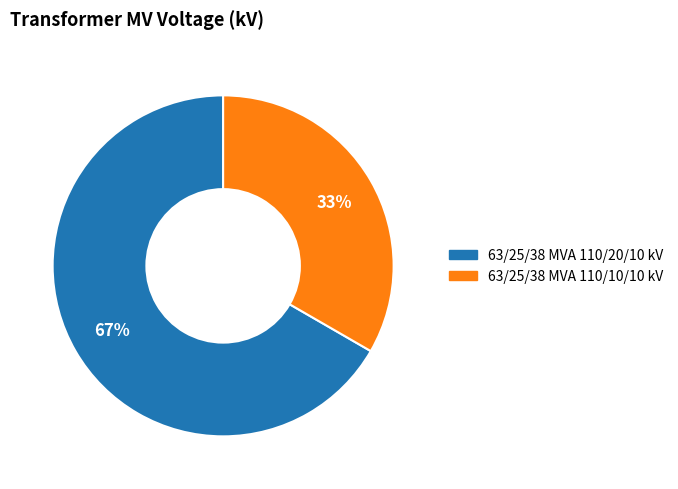

What is the ratio of the value at 63/25/38 MVA 110/20/10 kV to the value at 63/25/38 MVA 110/10/10 kV?

2.0